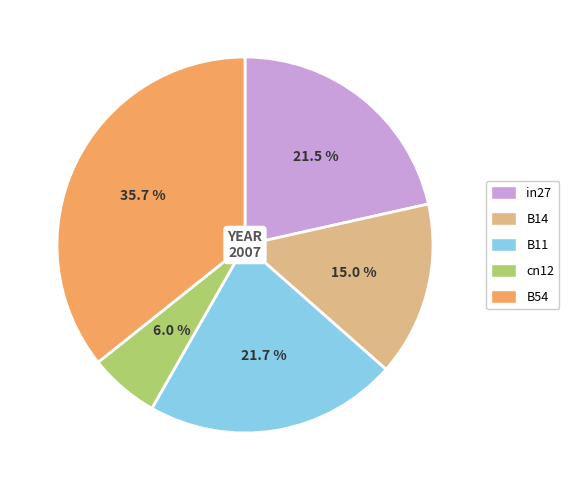

To the nearest percent, what percentage of the pie is B54?

36%